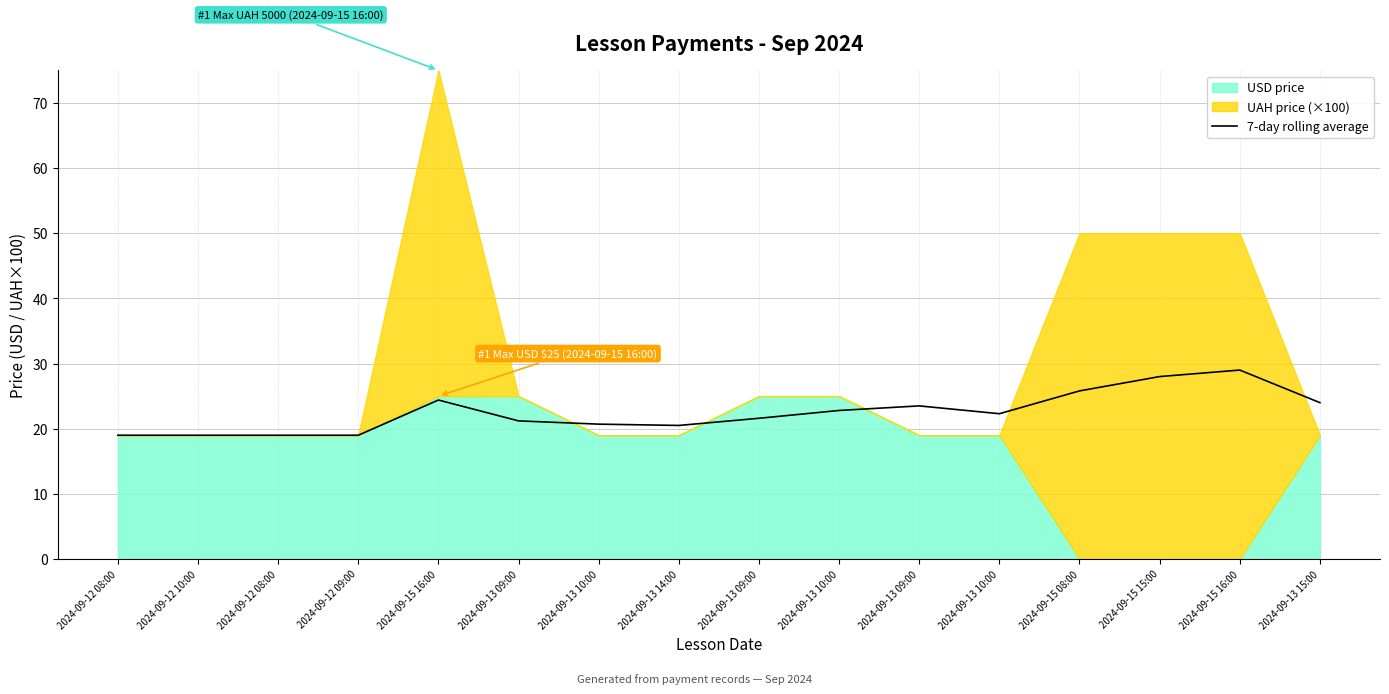

Is it true that the value at 2024-09-12 08:00 is 19.0?

True